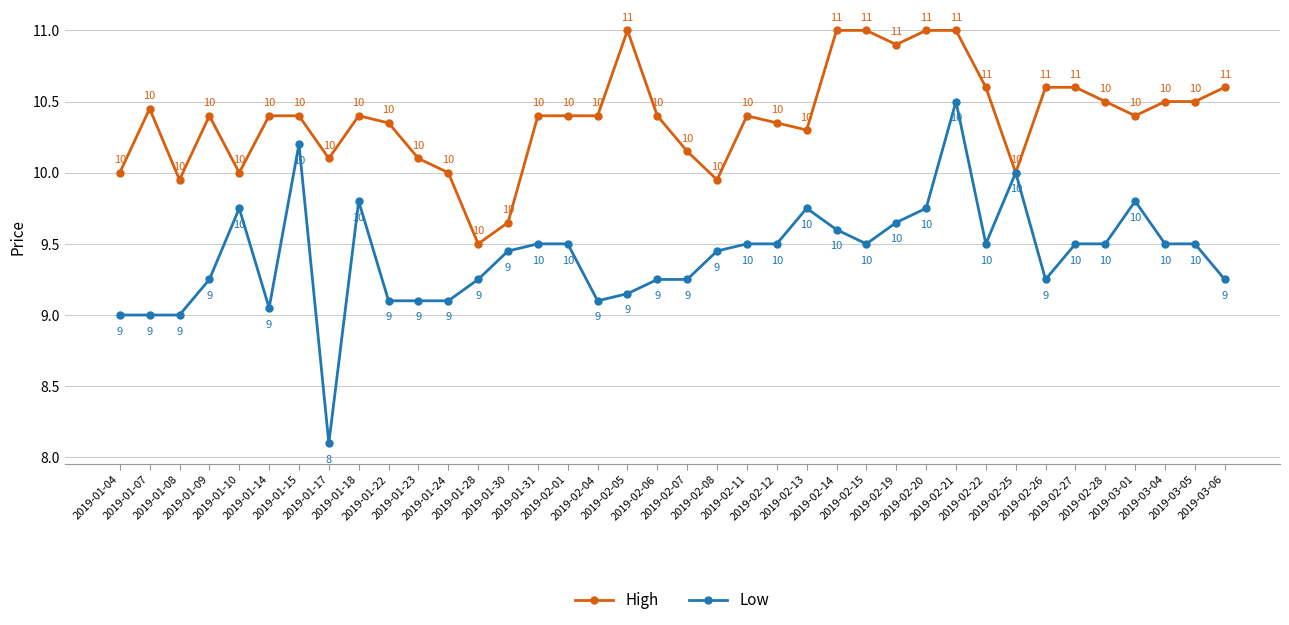

What is the label of the 20th point from the right?

2019-02-06